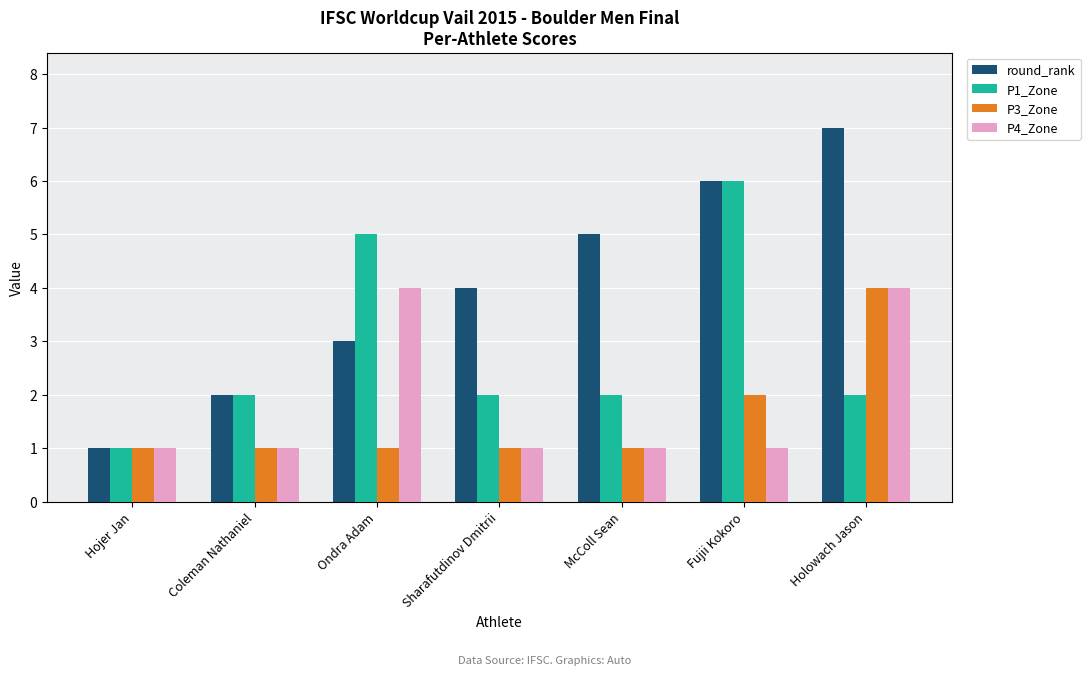

How many bars are there in total?

28